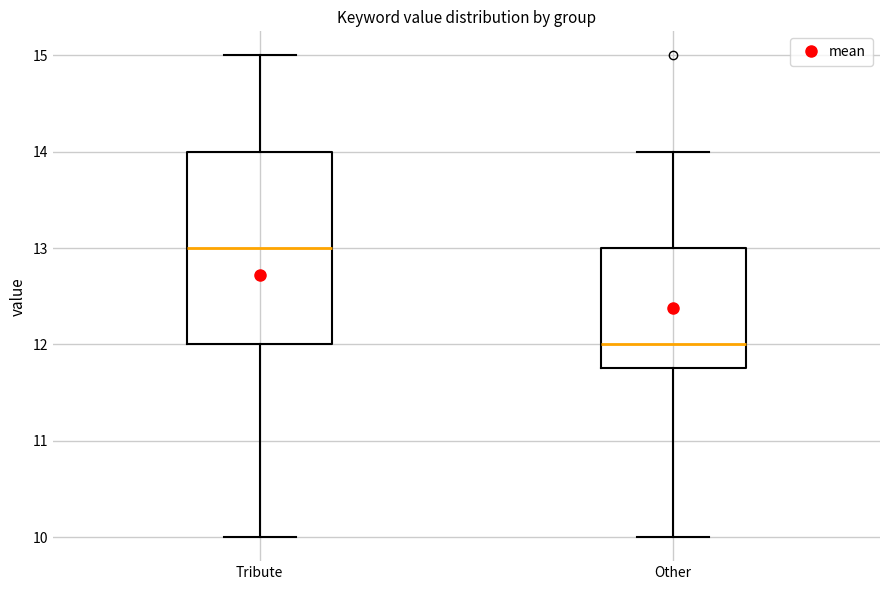

Which box's median line is the lowest?

Other